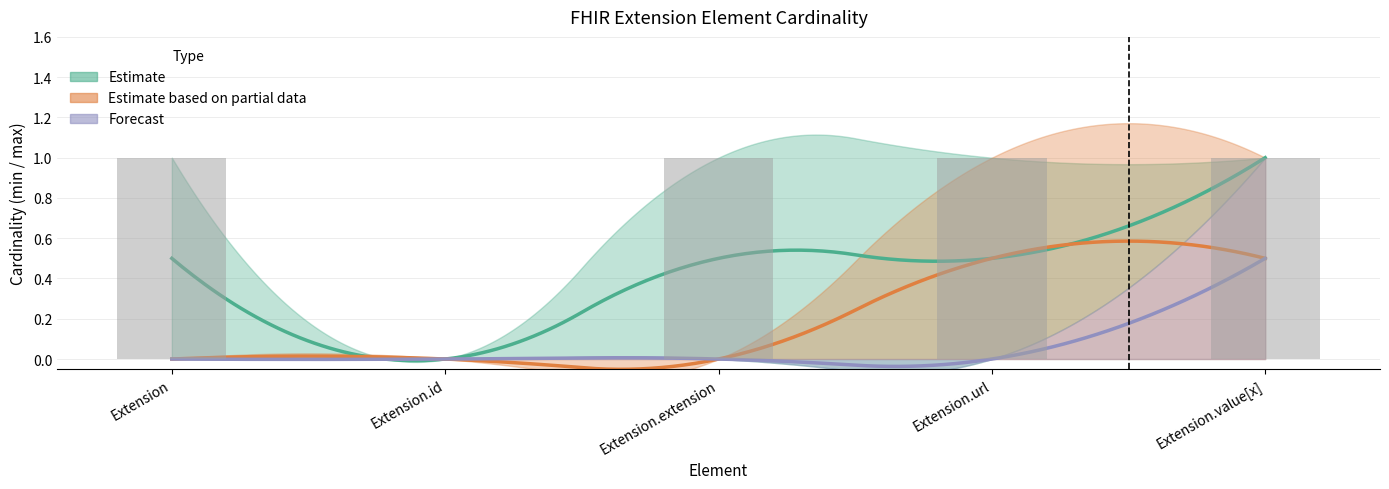

What is the value of the 5th bar from the left?

1